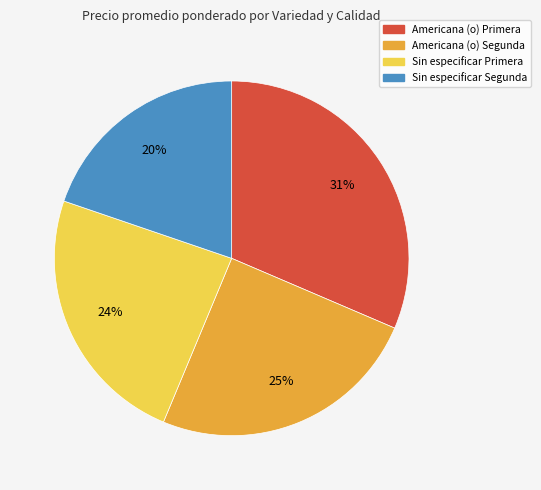

How many slices are in this pie chart?

4